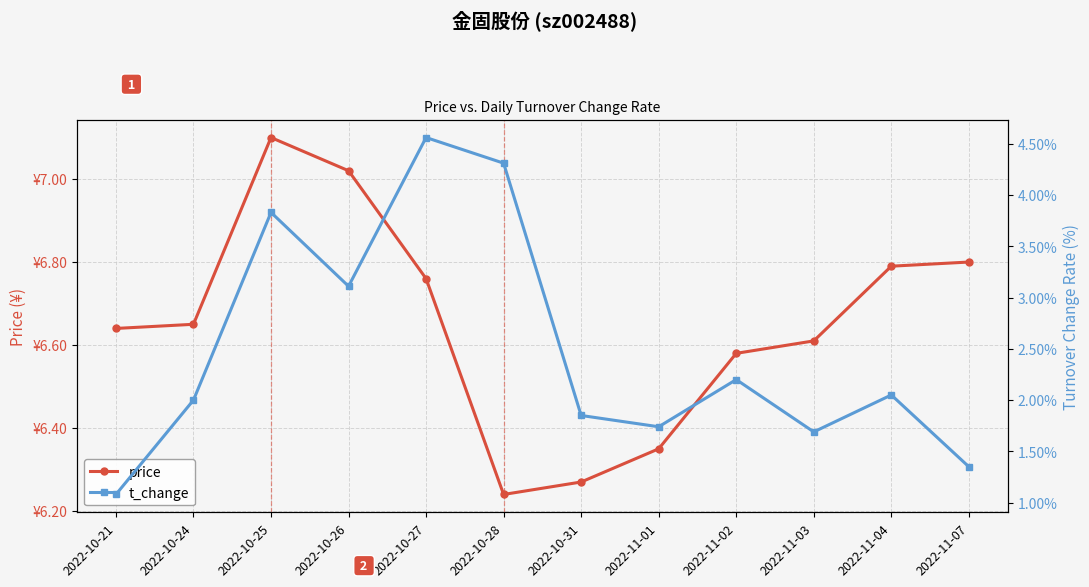

What is the lowest value of the price series?

6.2